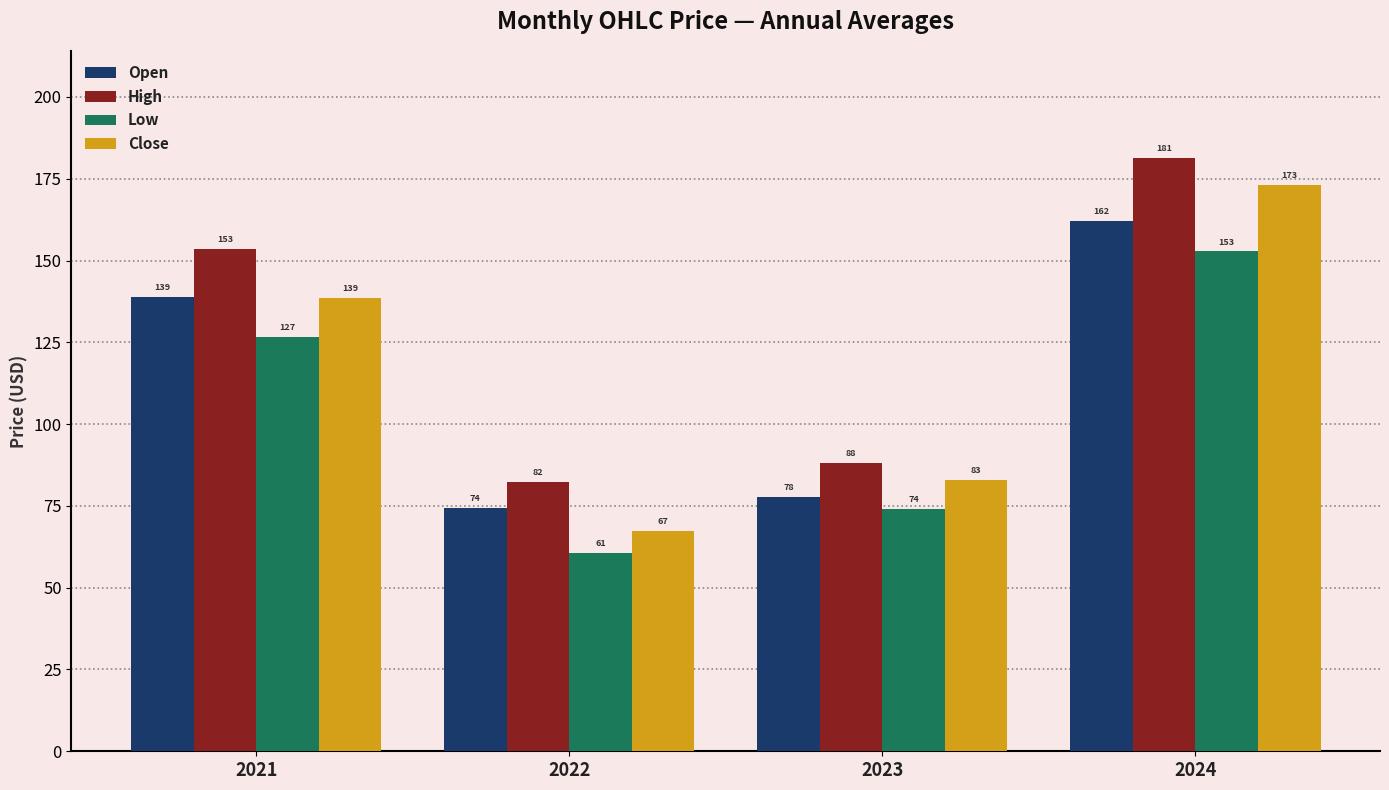

What is the value of the Close bar at the 3rd from the left?

82.8